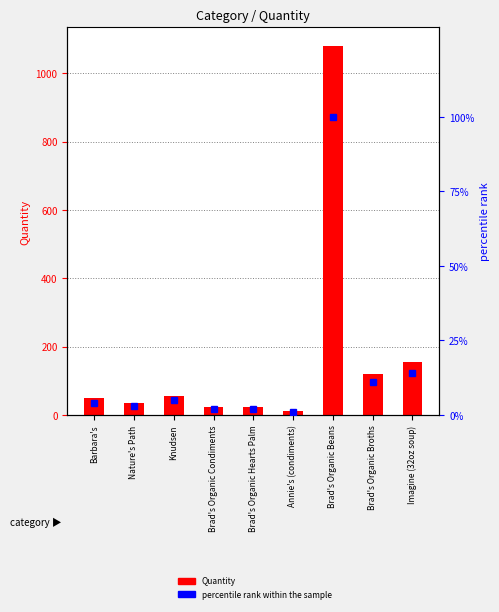

Reading left to right, list all the values displayed in this chart.

Quantity: 48	36	54	24	24	12	1080	120	156
percentile rank within the sample: 4	3	5	2	2	1	100	11	14